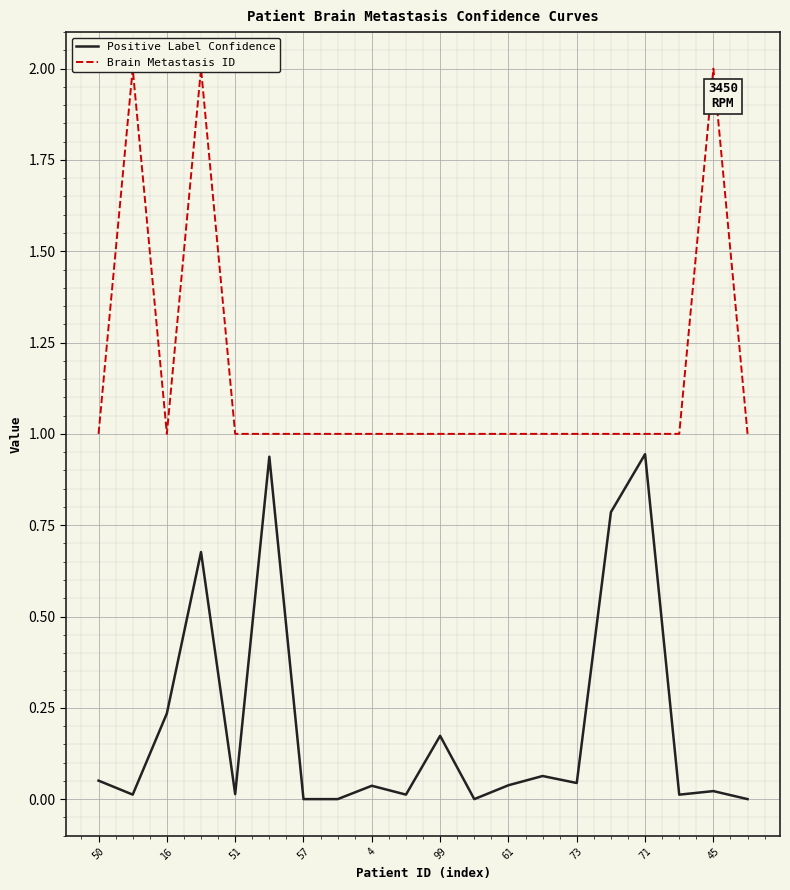

Is it true that Positive Label Confidence equals 0.1 at 50?

True